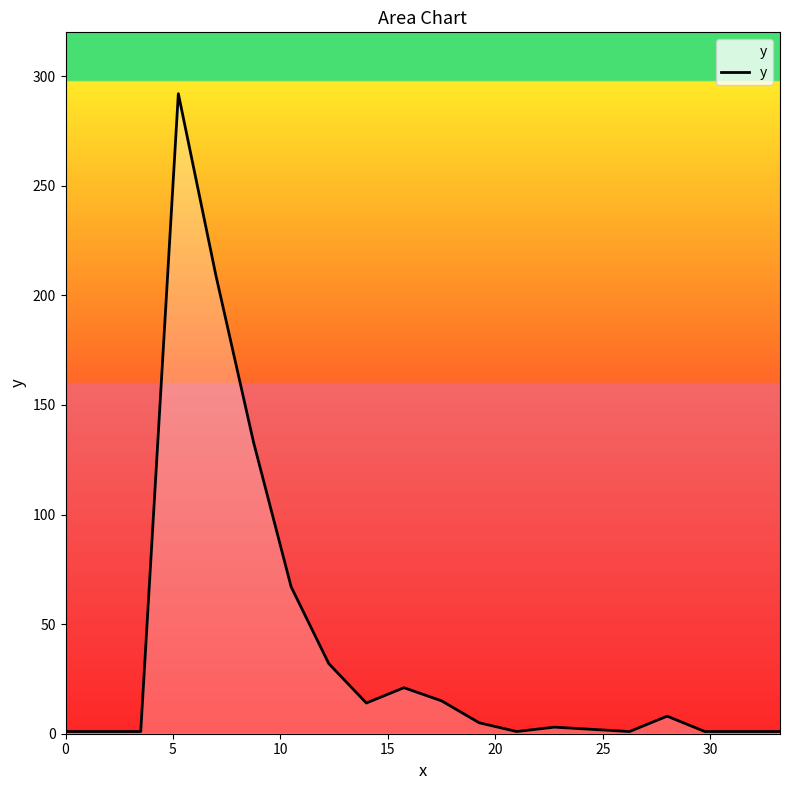

What is the maximum value shown in the chart?

292